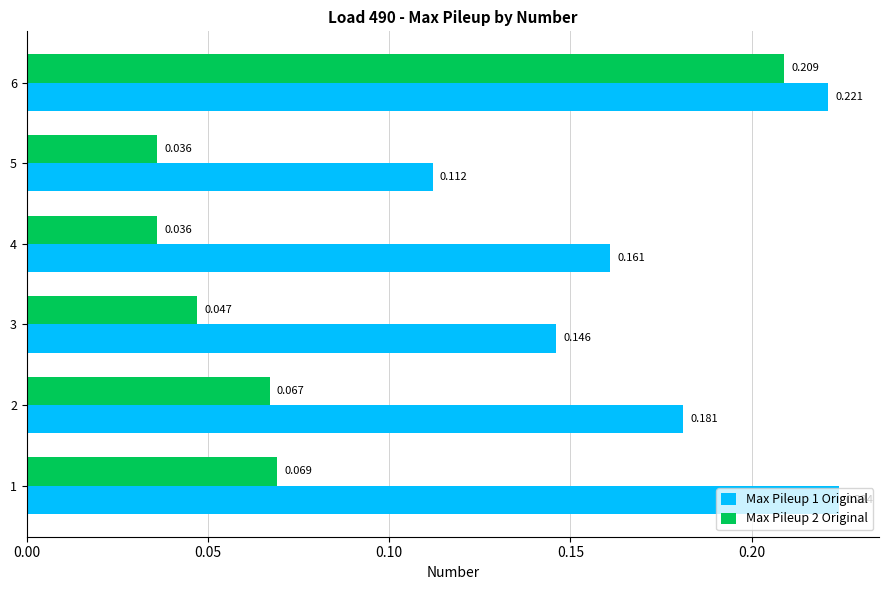

At how many categories does at least one series exceed 0?

6